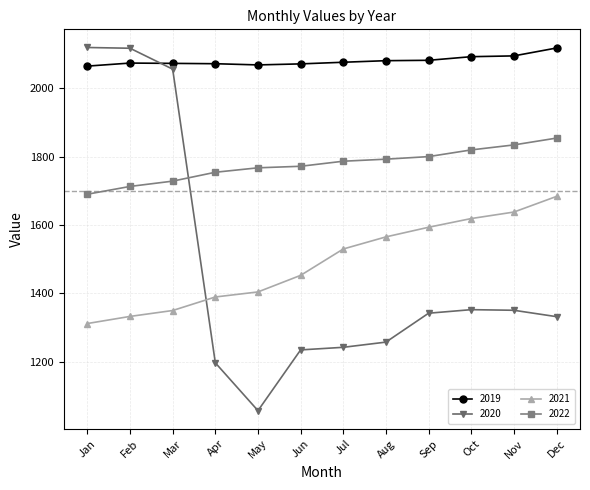

Where do 2022 and 2020 first cross each other?

Mar and Apr